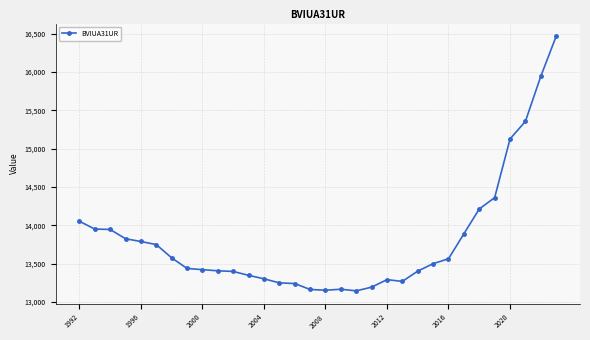

What is the average value?

13810